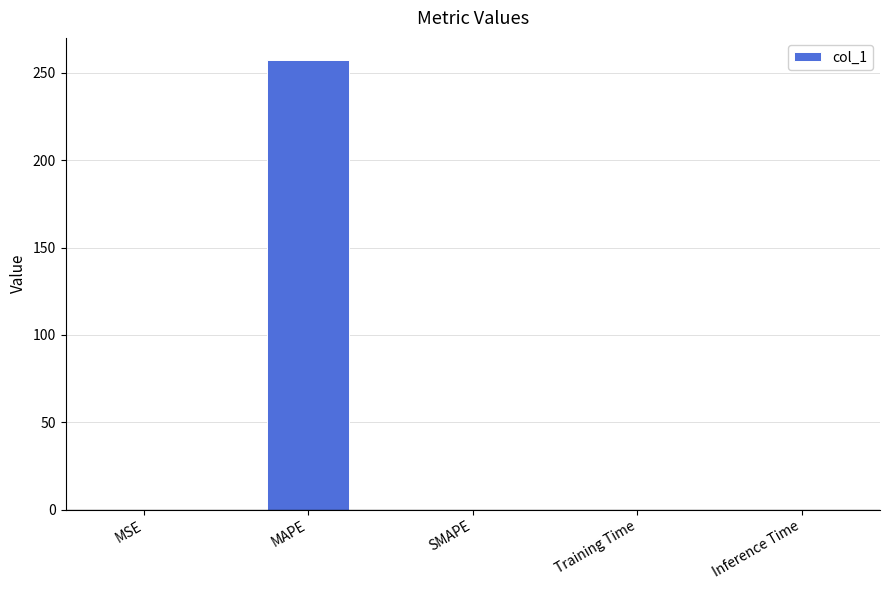

What is the approximate value at MAPE?

257.1